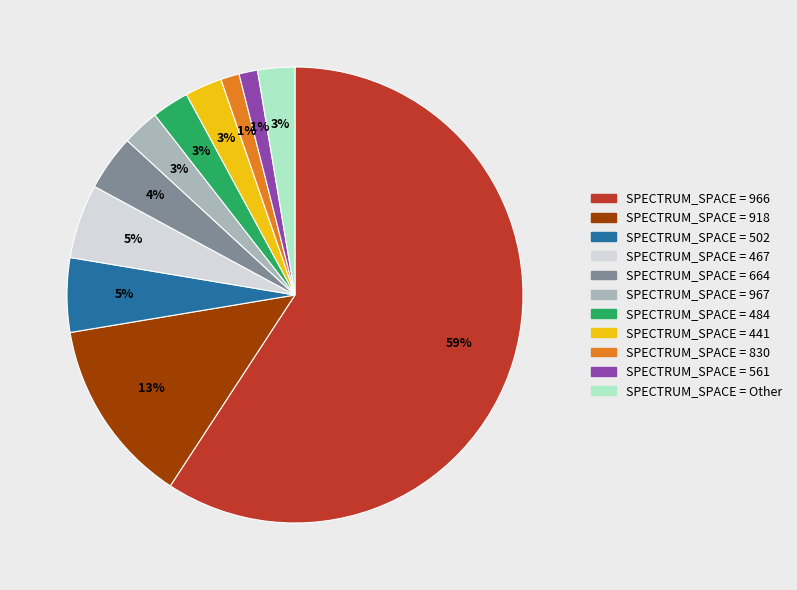

To the nearest percent, what is the average slice percentage?

9%